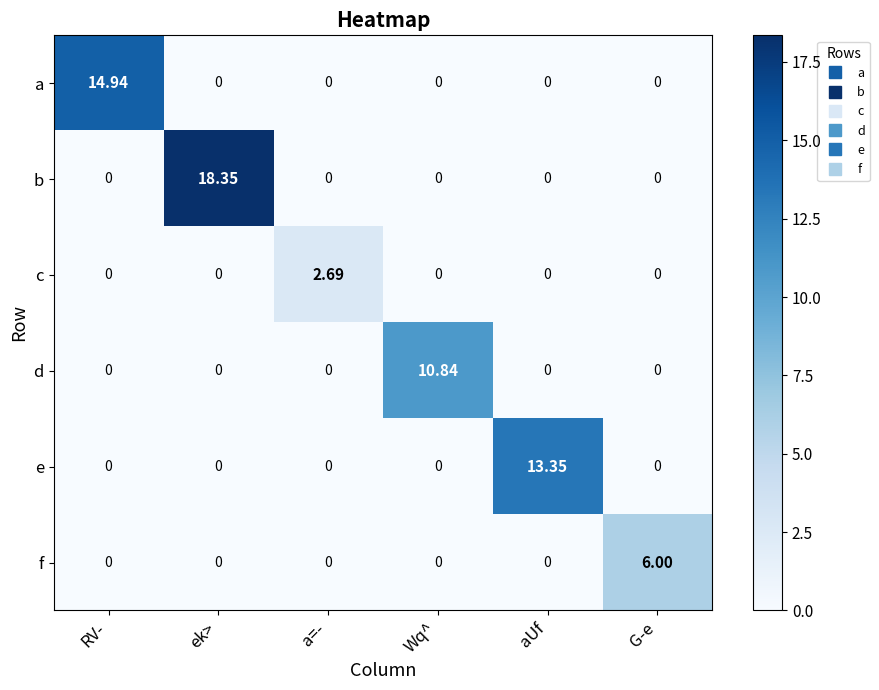

Which series has the largest total across all categories?

b